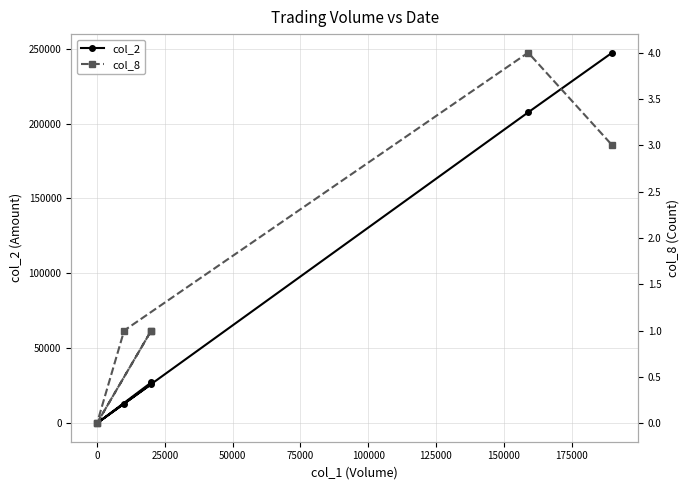

True or false: col_2 has a value of 20366 at 75000.

False